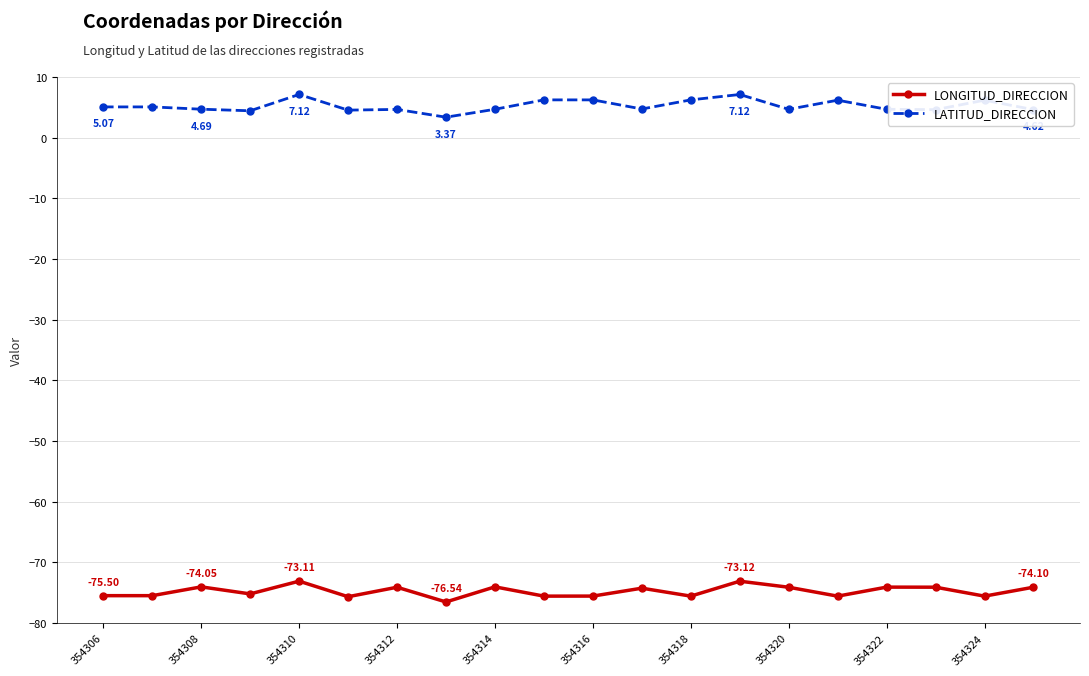

True or false: LONGITUD_DIRECCION has more than 0 interior local peaks.

True